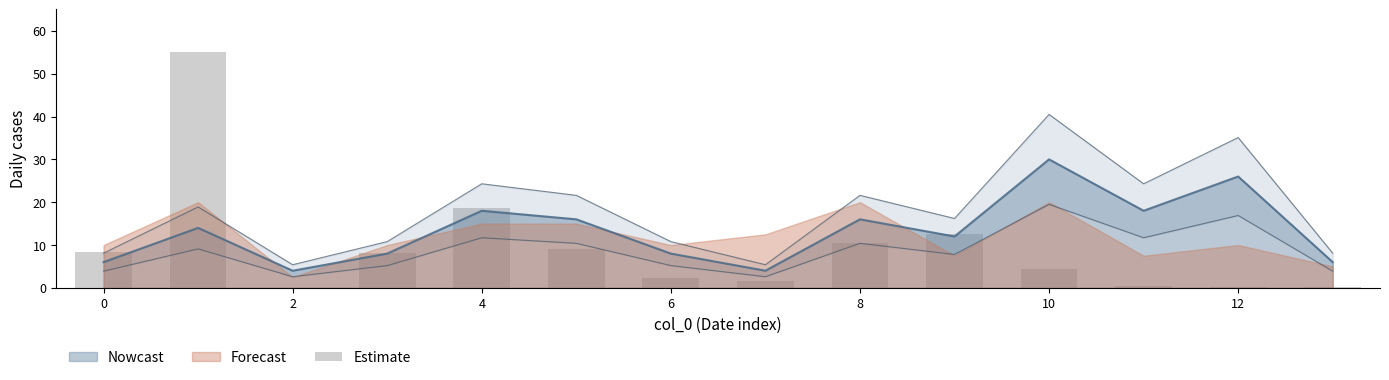

What is the maximum value for Nowcast?

30